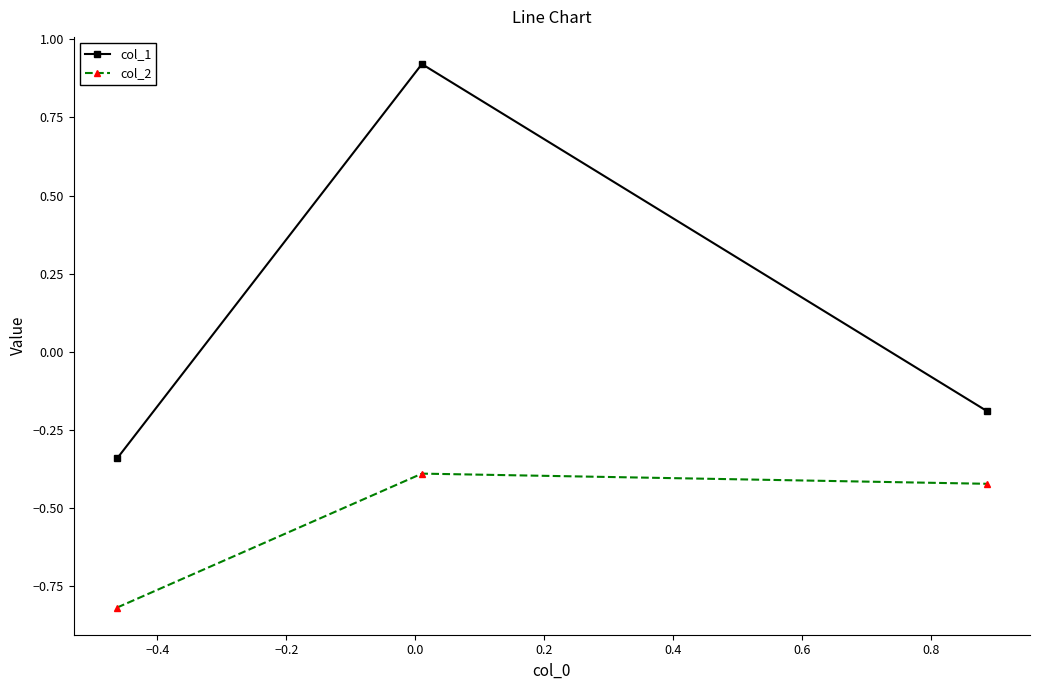

Which series has the widest spread of values?

col_1